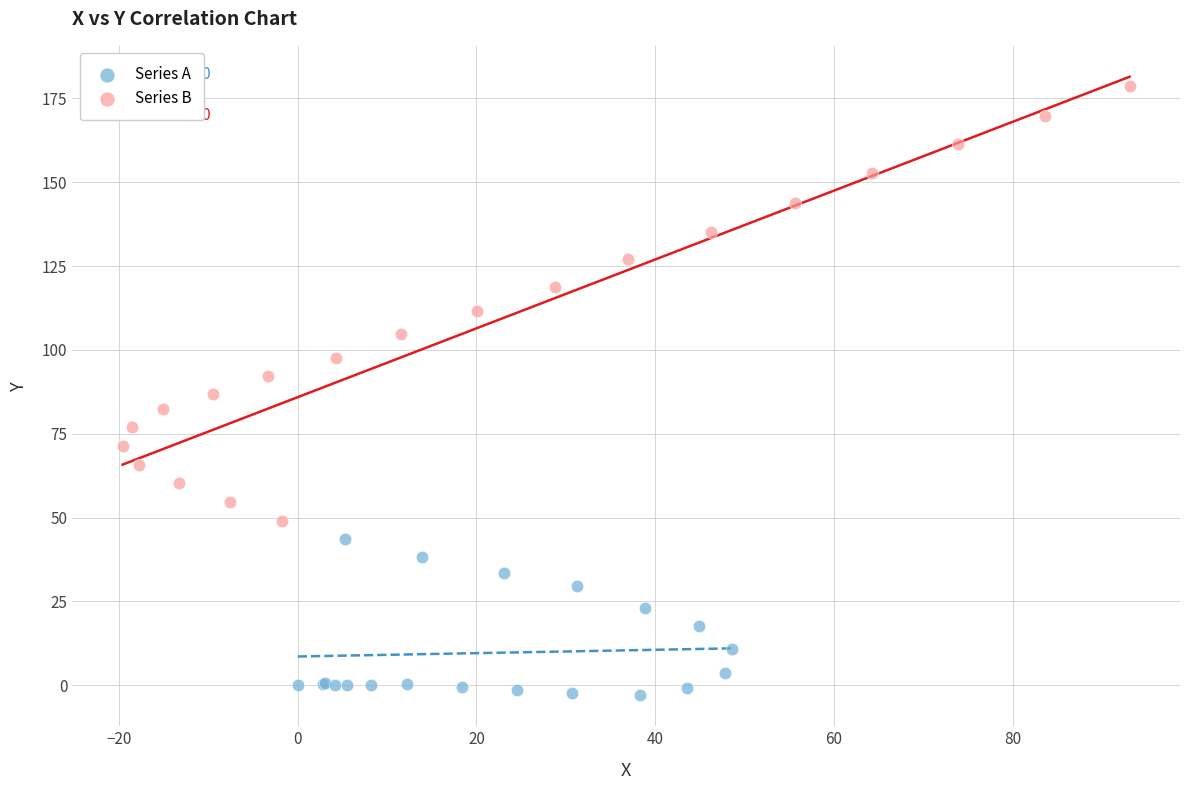

Which series reaches the maximum Y coordinate?

Series B